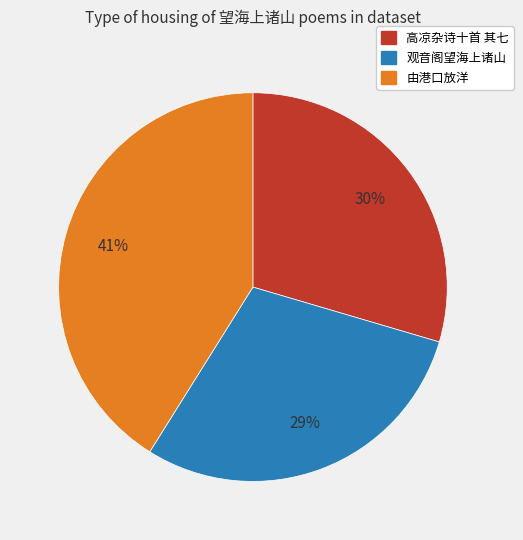

Does any single category account for the majority?

No